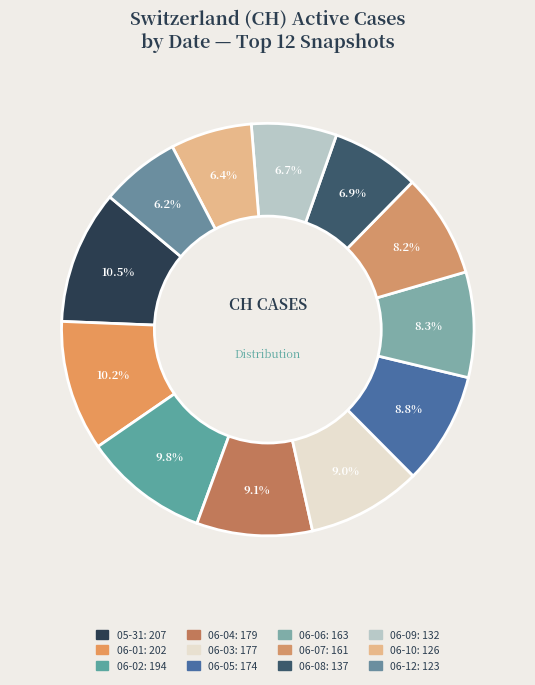

How many slices are in this pie chart?

12